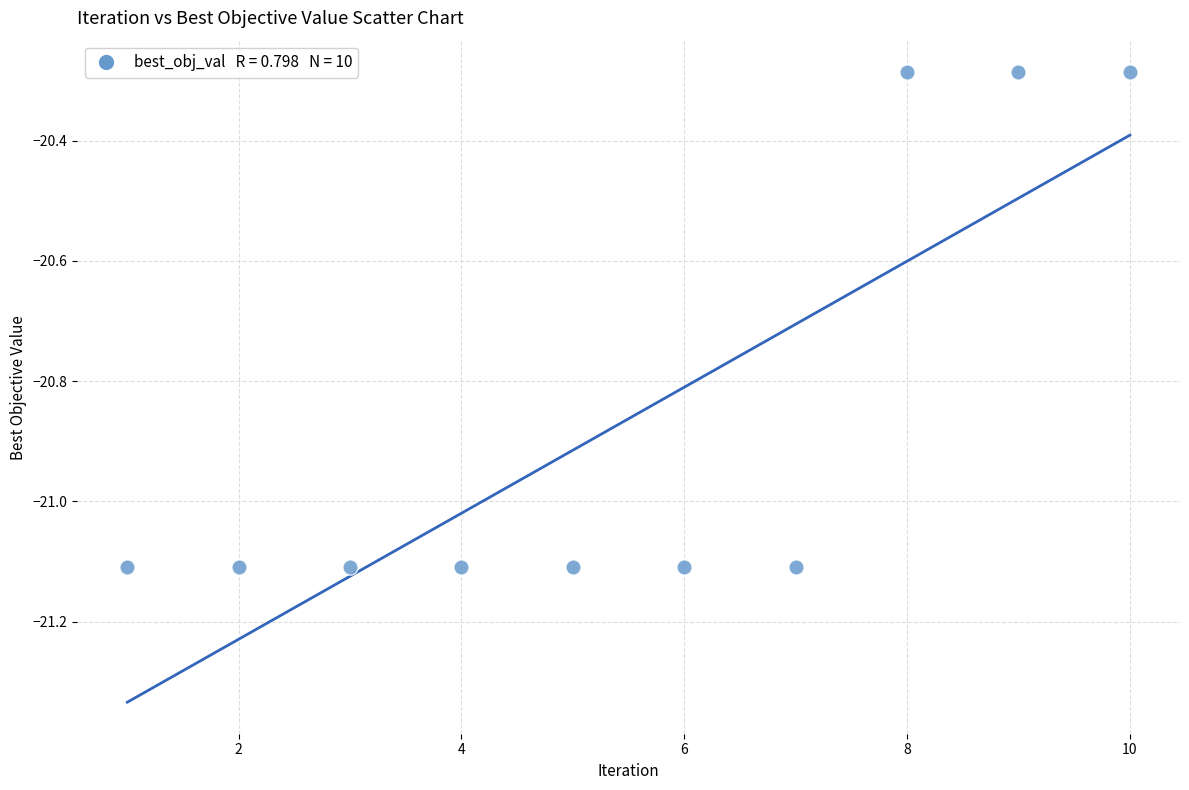

What is the average Y value?

-20.9